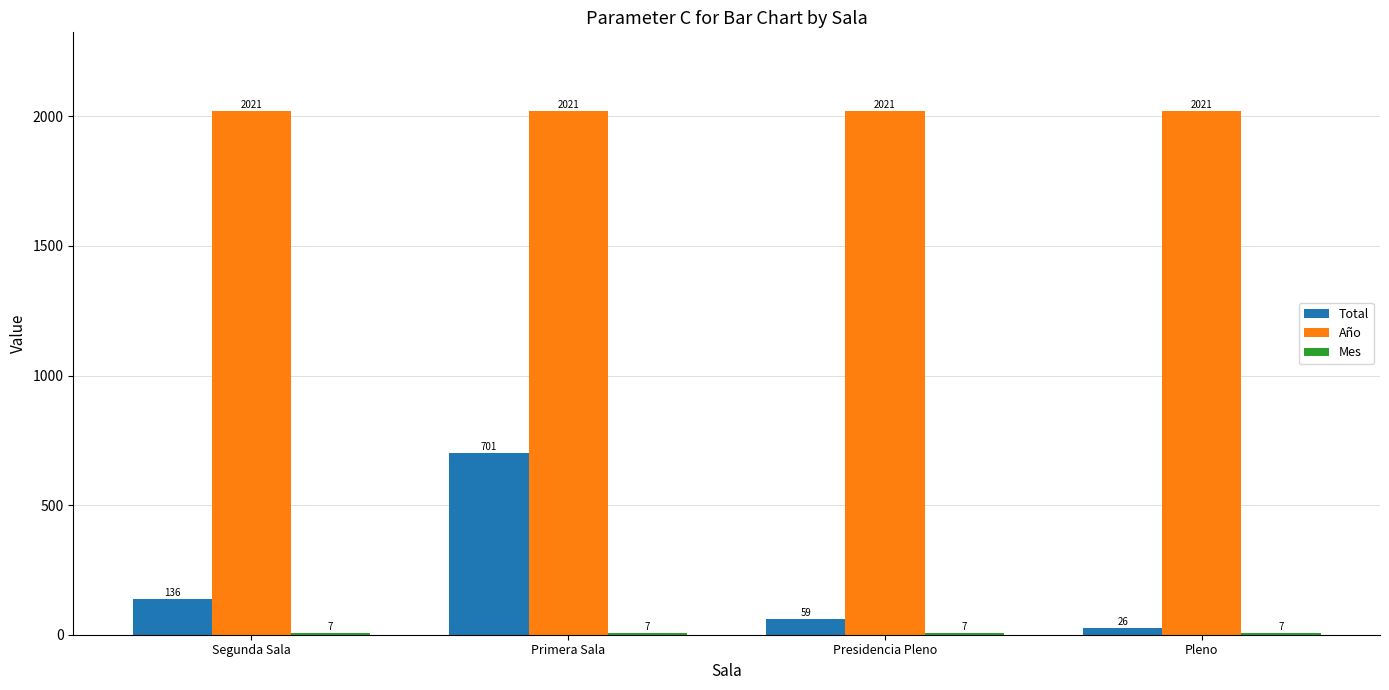

At which label is Total closest to 363?

Segunda Sala